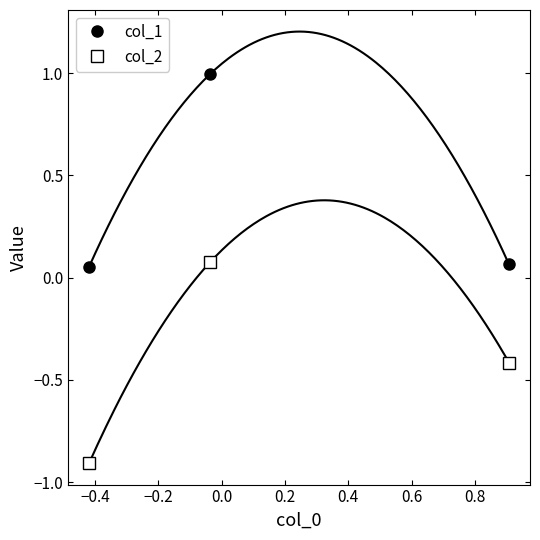

What is the value of the col_1 point at the 2nd from the left?

1.0